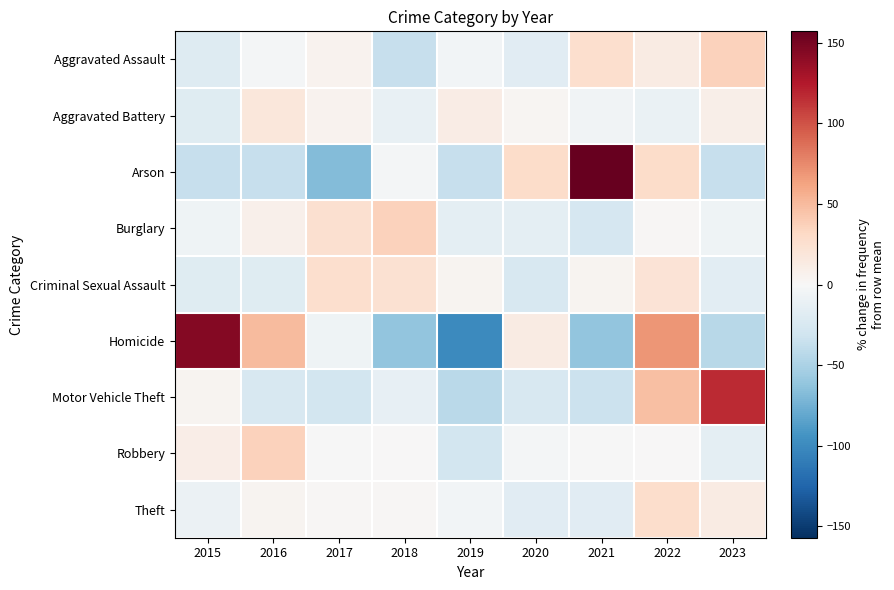

What is the total value across all series at 2019?

-216.3